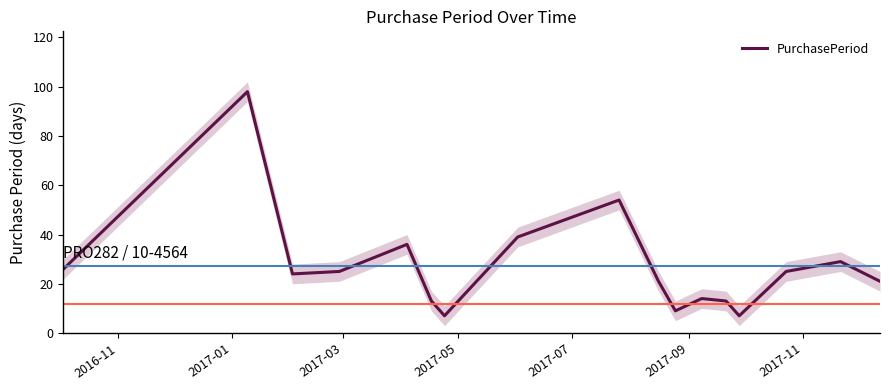

What is the lowest value of the PurchasePeriod series?

7